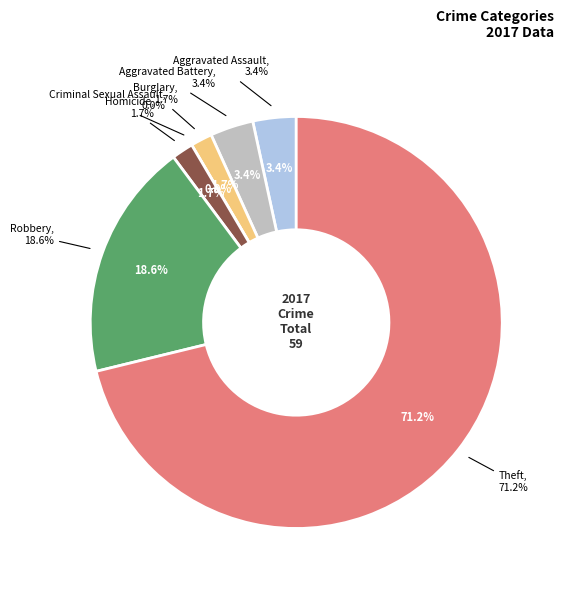

To the nearest percent, what is the difference between the Criminal Sexual Assault and Homicide slice percentages?

2%